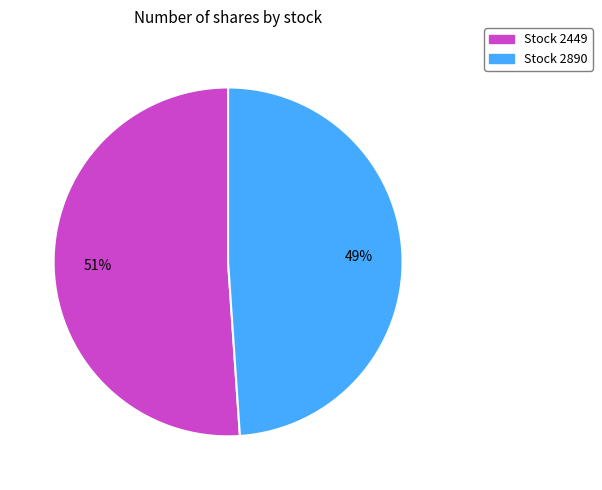

To the nearest percent, what is the average slice percentage?

50%